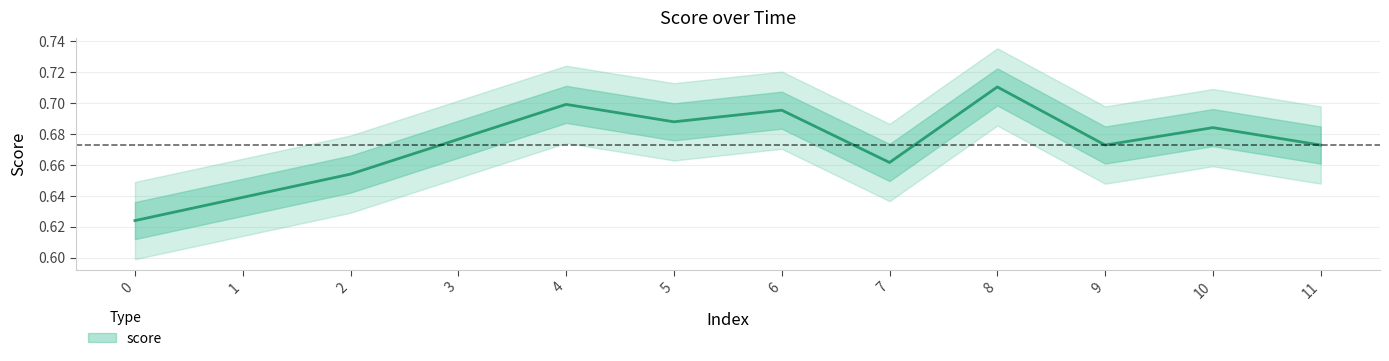

Count the number of data series in this chart.

1